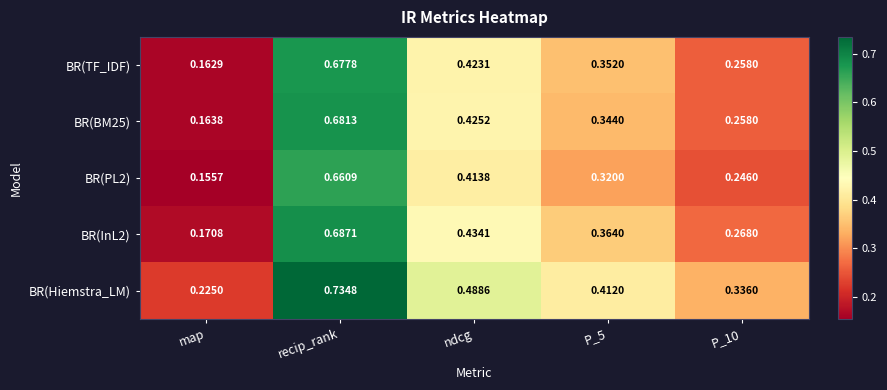

Which category has the lowest value in the BR(Hiemstra_LM) series?

map